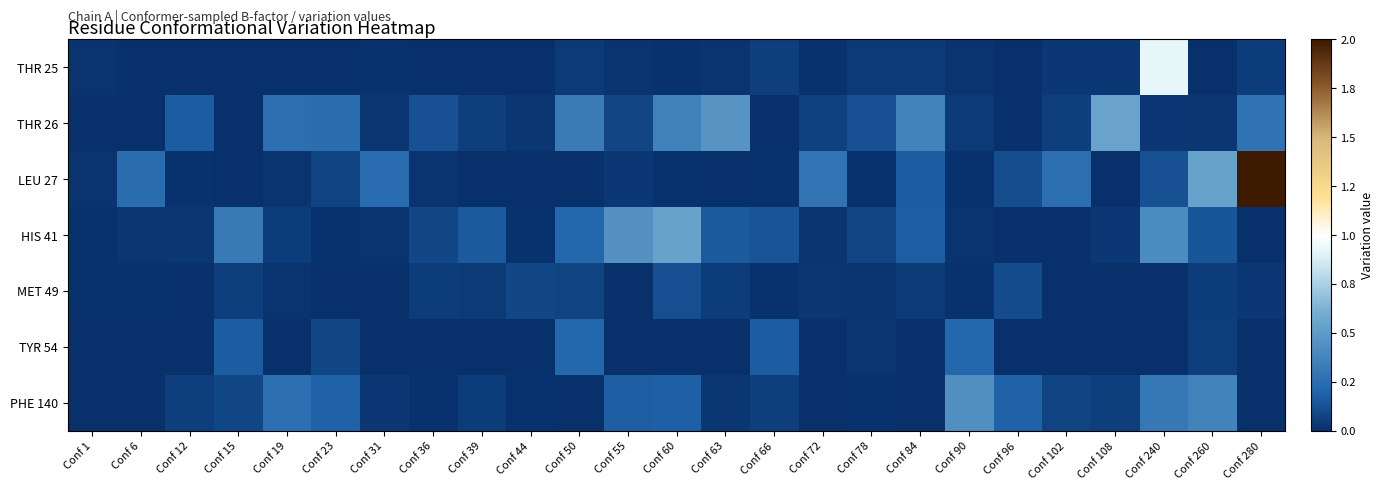

Which has a higher value, Conf 260 or Conf 90?

Conf 90